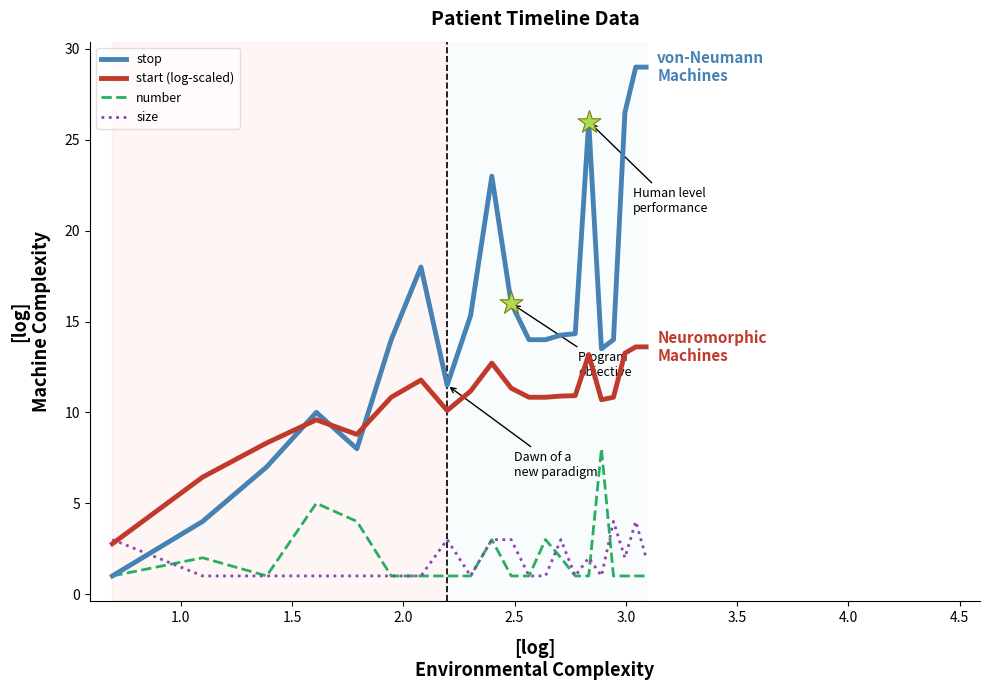

Which series has the largest total across all categories?

stop